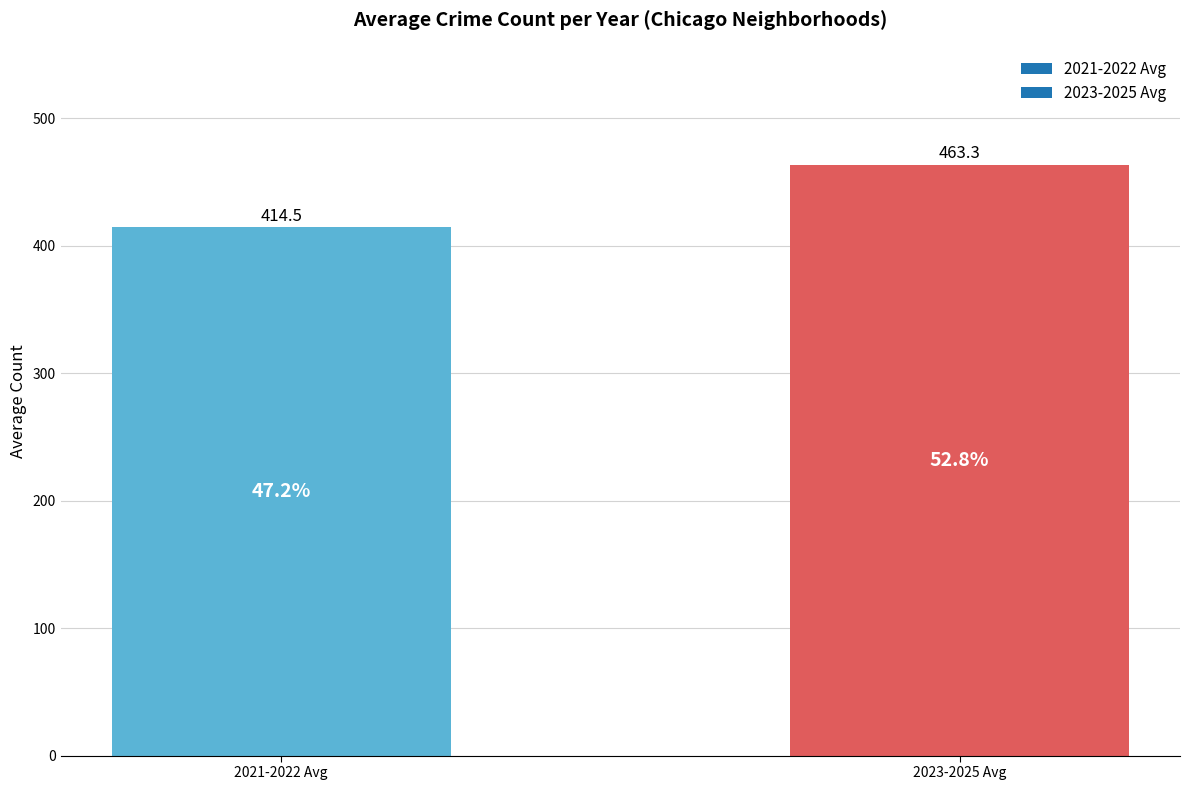

List the labels in order of value, largest first.

2023-2025 Avg, 2021-2022 Avg